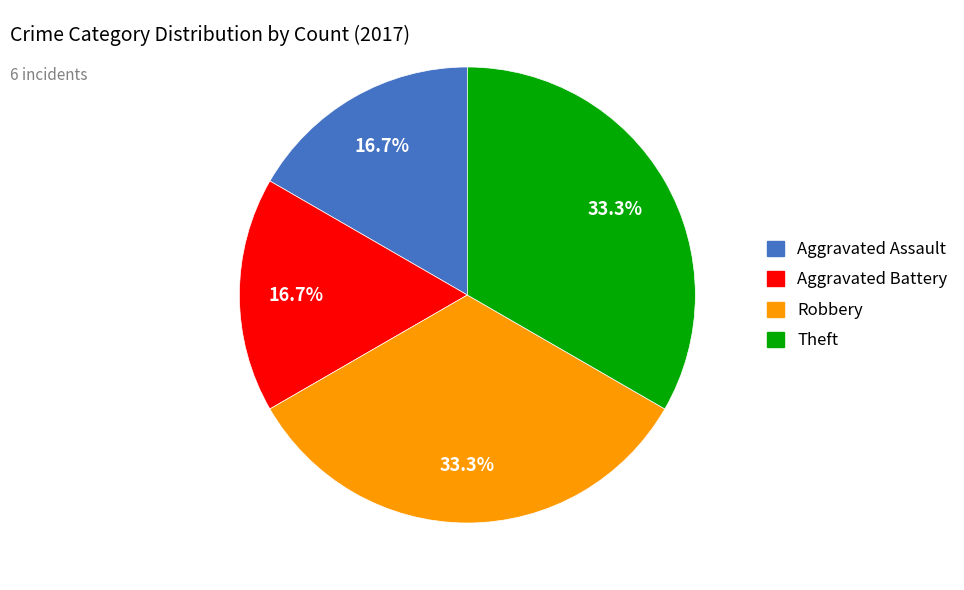

Count the number of slices in the pie.

4